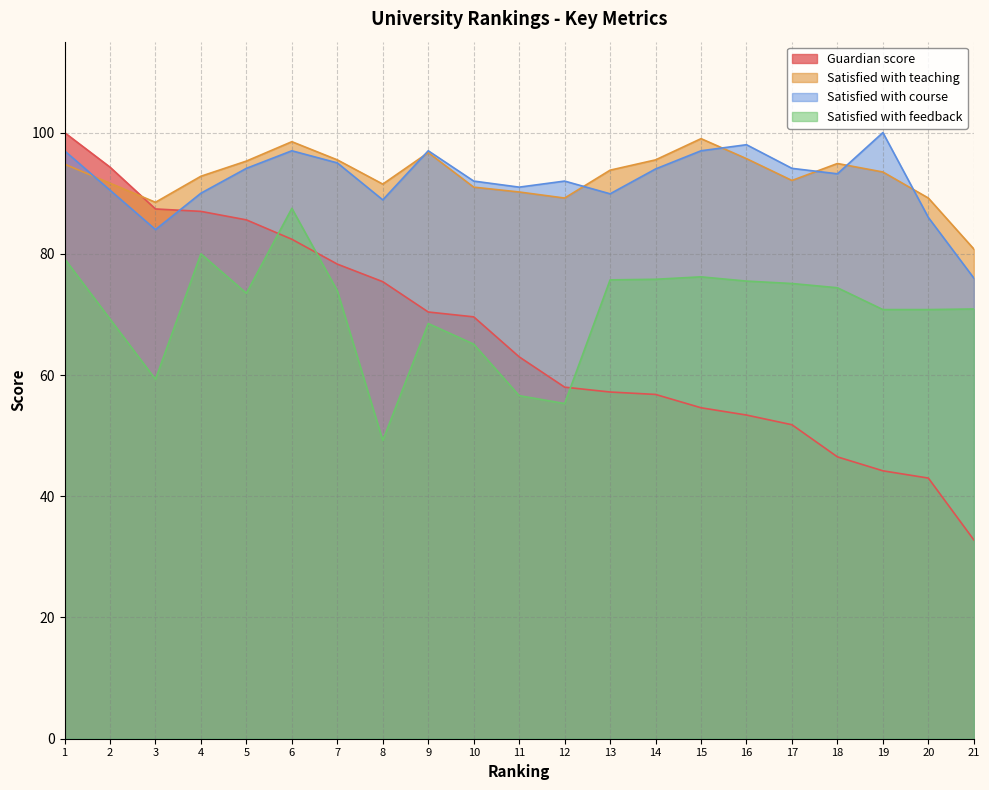

What is the difference between the highest and lowest values at 19?

55.8